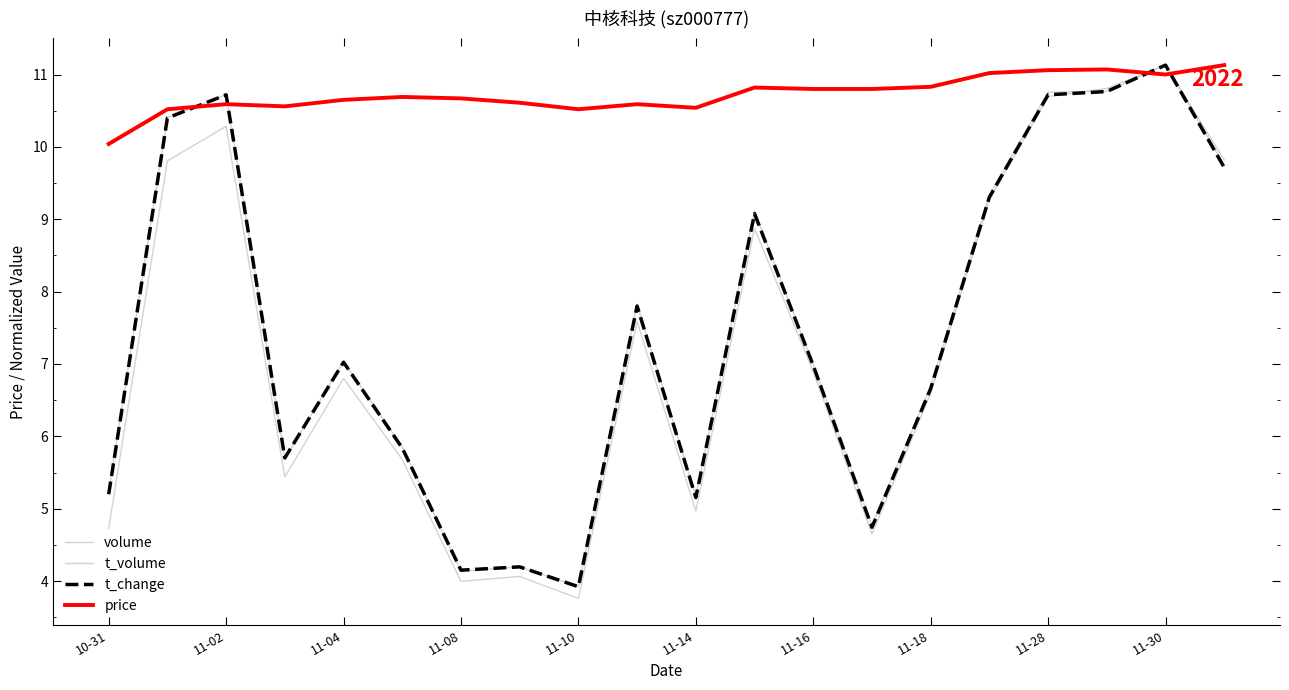

Does the chart display data point markers on the line(s)?

No